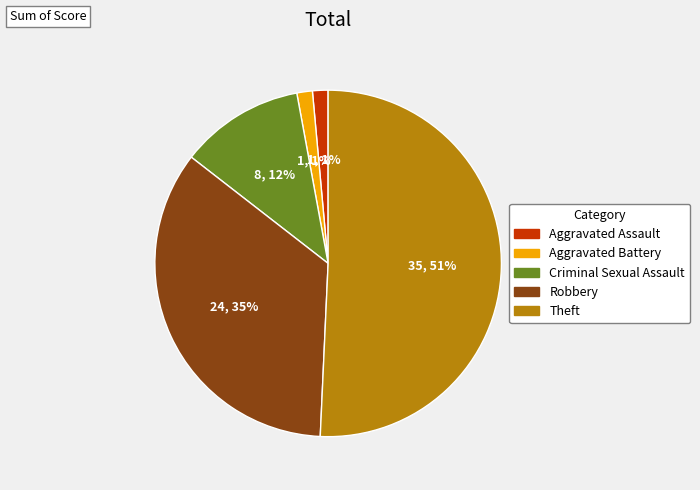

Does any single category account for the majority?

Yes